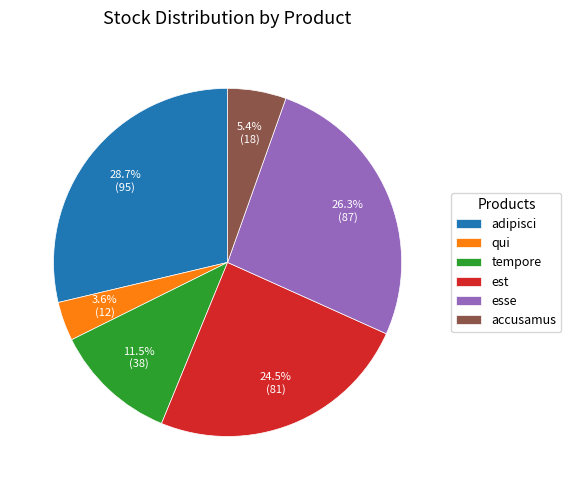

The accusamus slice represents 5% of the pie. True or false?

True